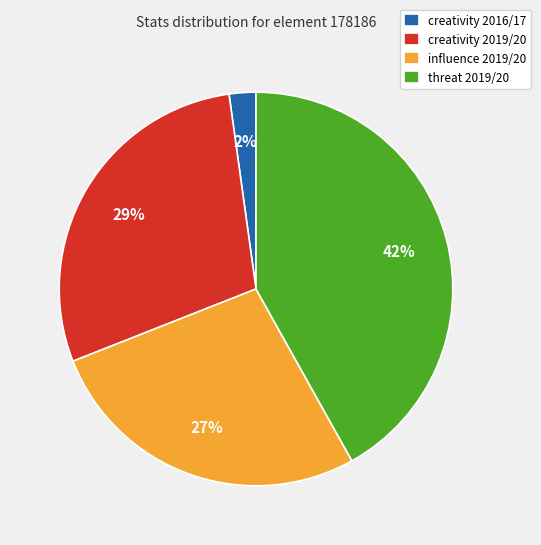

The creativity 2019/20 slice represents 29% of the pie. True or false?

True